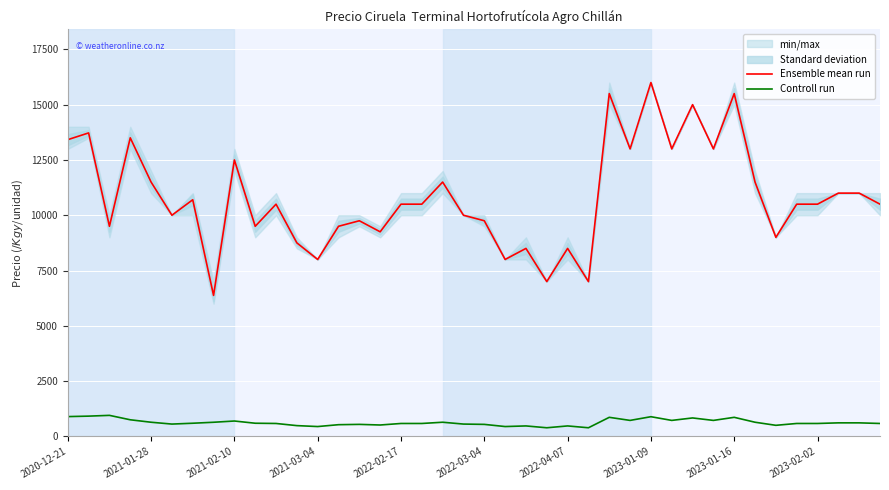

What is the average value of the Ensemble mean run series?

10818